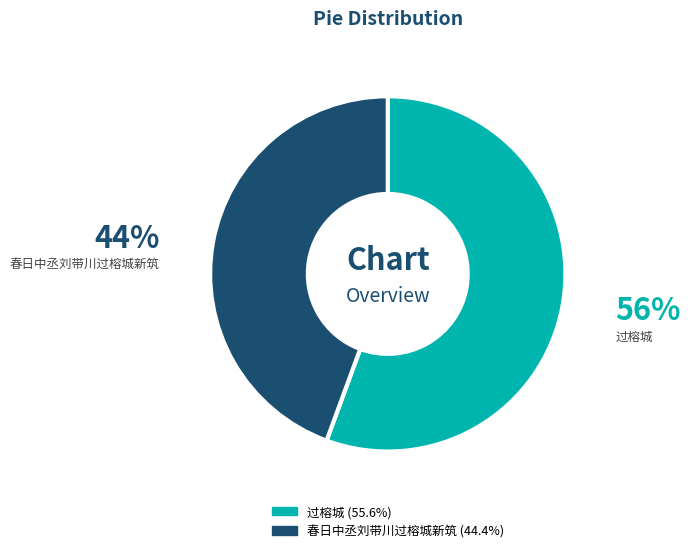

The 过榕城 slice represents 56% of the pie. True or false?

True